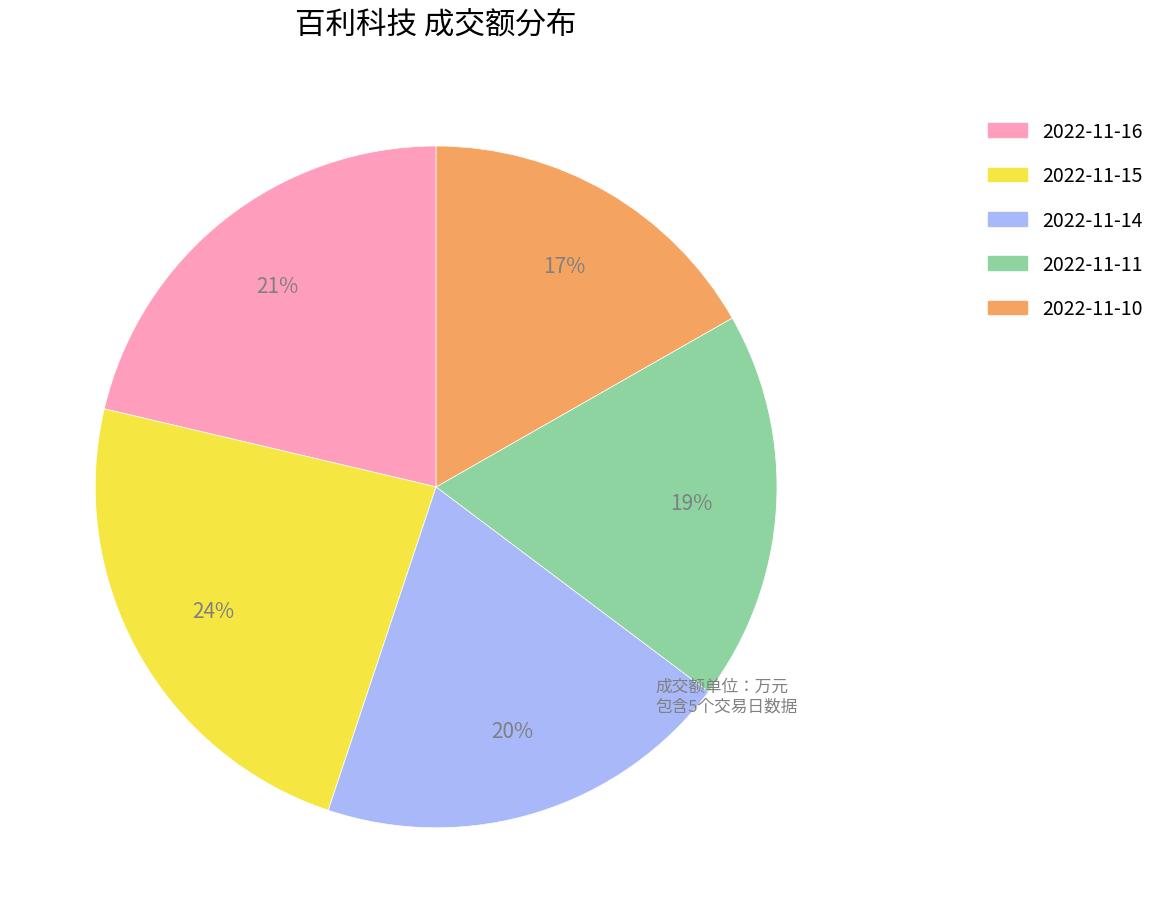

Rank the categories by value from highest to lowest.

2022-11-15, 2022-11-16, 2022-11-14, 2022-11-11, 2022-11-10